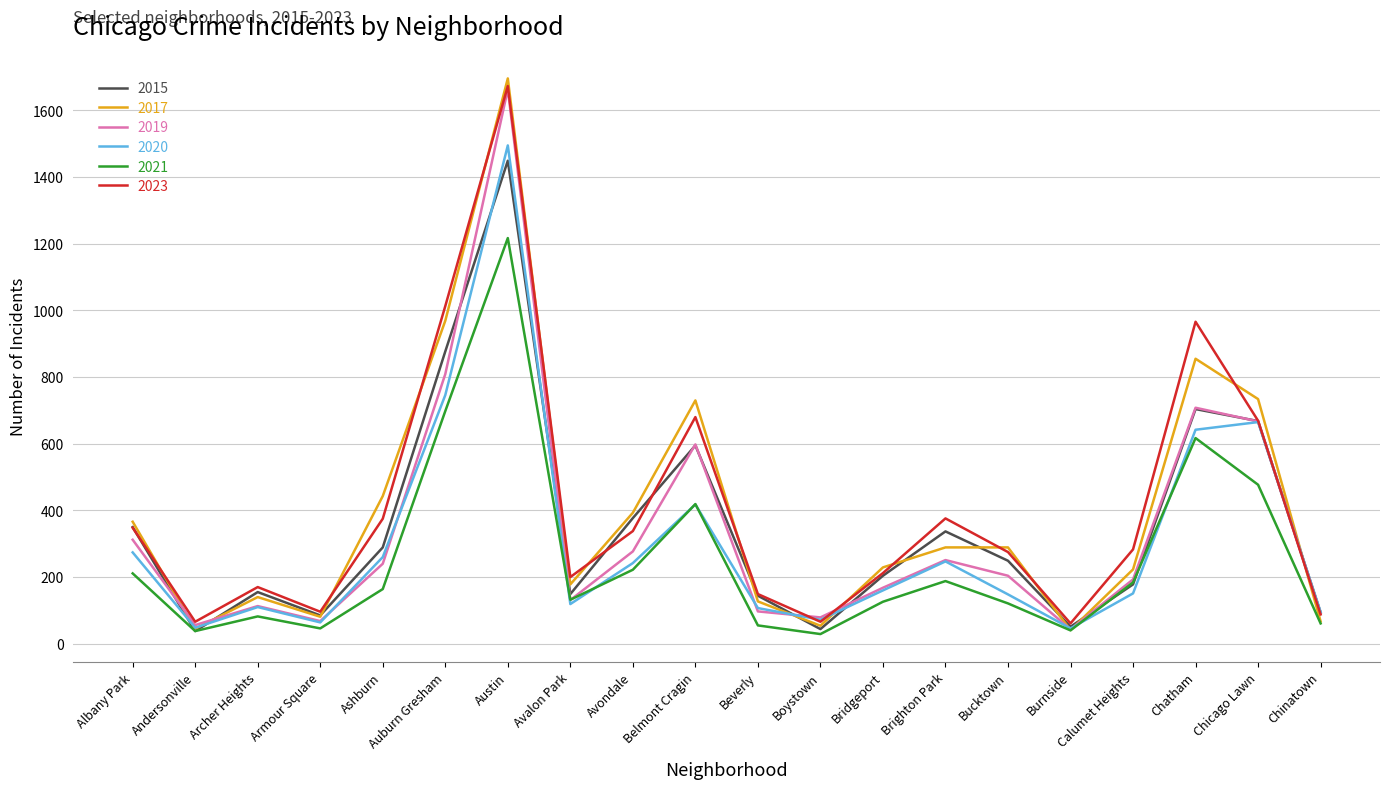

What is the total value across all series at Bridgeport?

1099